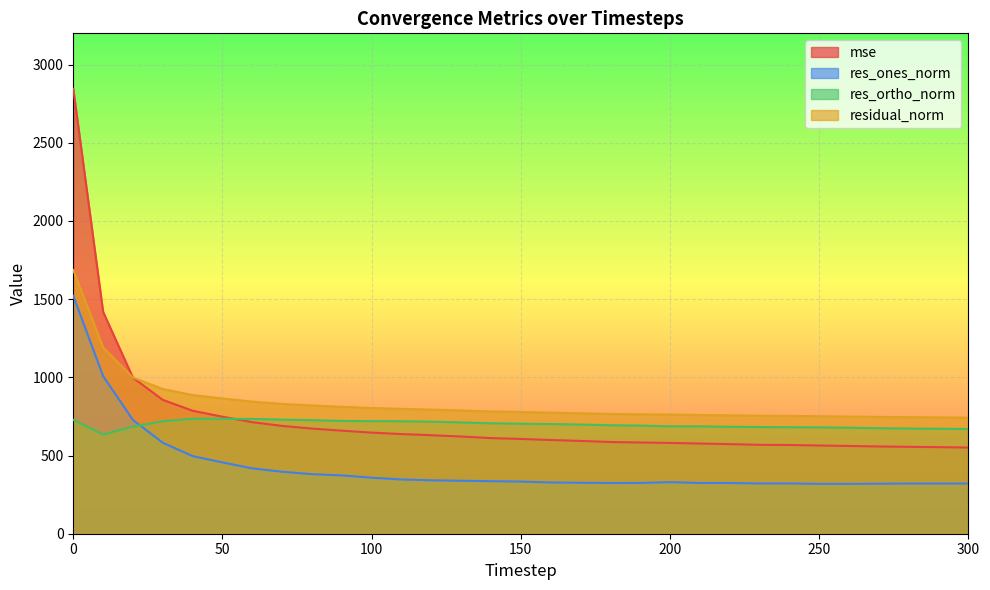

What is the highest value of the mse series?

2845.4